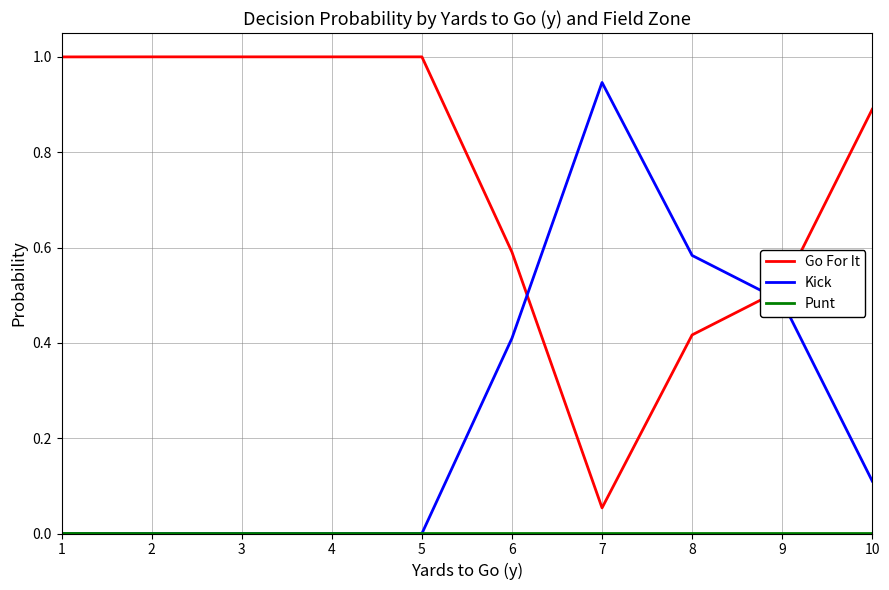

What is the greatest value displayed?

1.0